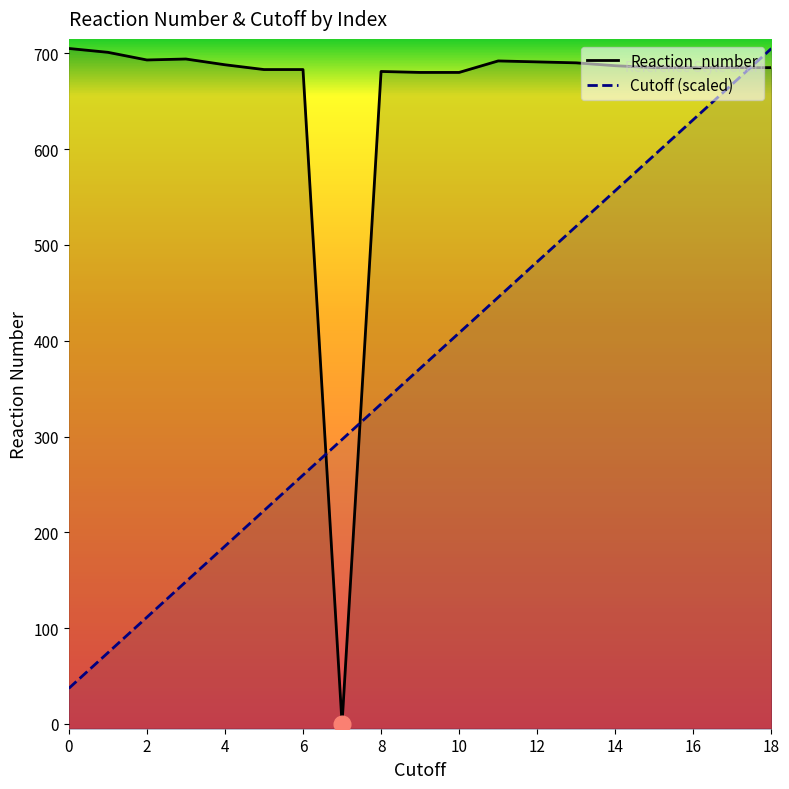

Reading left to right, list all the values displayed in this chart.

Reaction_number: 705.0	701.0	693.0	694.0	688.0	683.0	683.0	0.0	681.0	680.0	680.0	692.0	691.0	690.0	687.0	685.0	685.0	685.0	685.0
Cutoff (scaled): 37.1	74.2	111.3	148.4	185.5	222.6	259.7	296.8	333.9	371.1	408.2	445.3	482.4	519.5	556.6	593.7	630.8	667.9	705.0